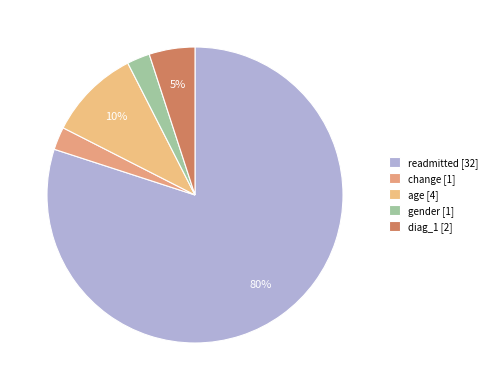

To the nearest percent, what portion does diag_1 represent?

5%